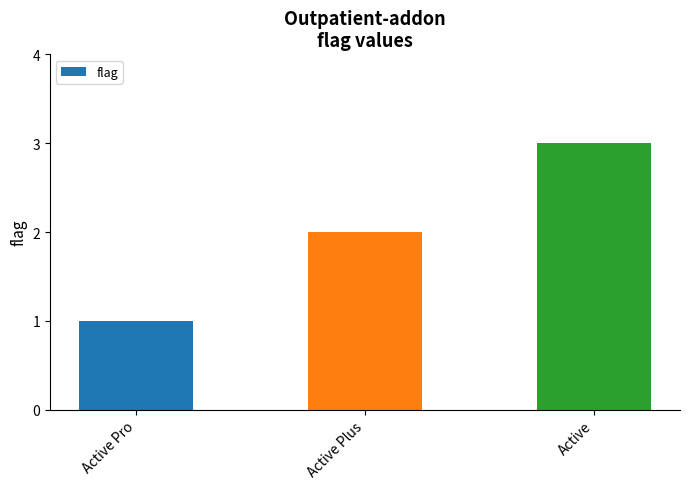

What is the difference between the maximum and minimum values?

2